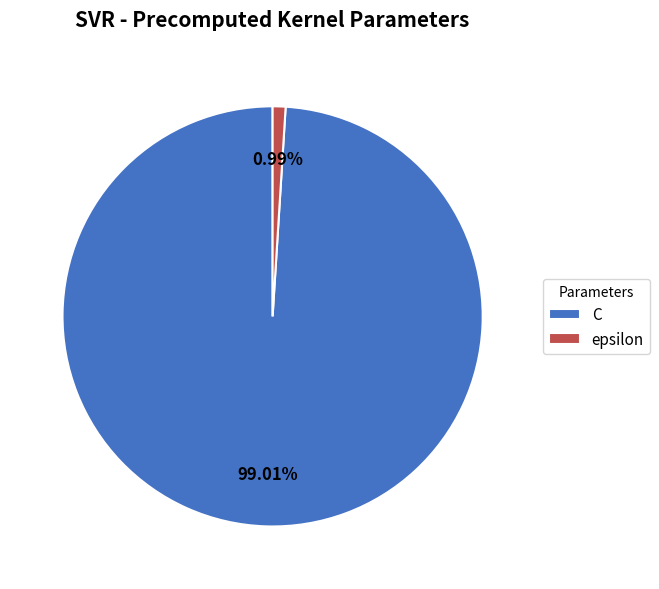

To the nearest percent, what percentage of the pie is epsilon?

1%